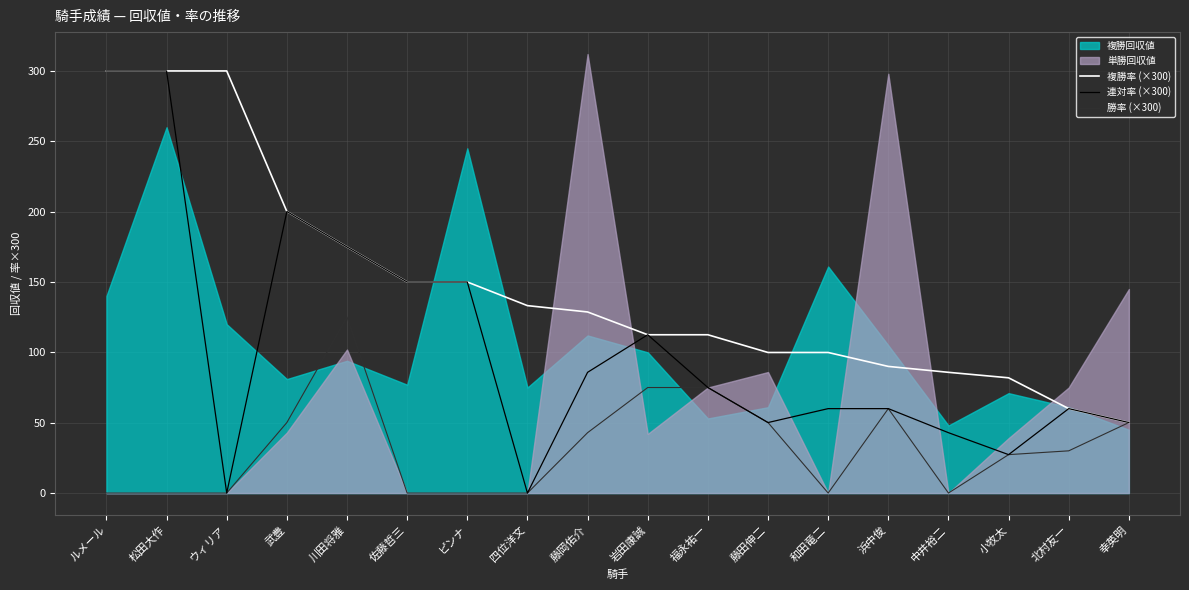

At how many categories does at least one series exceed 47?

18